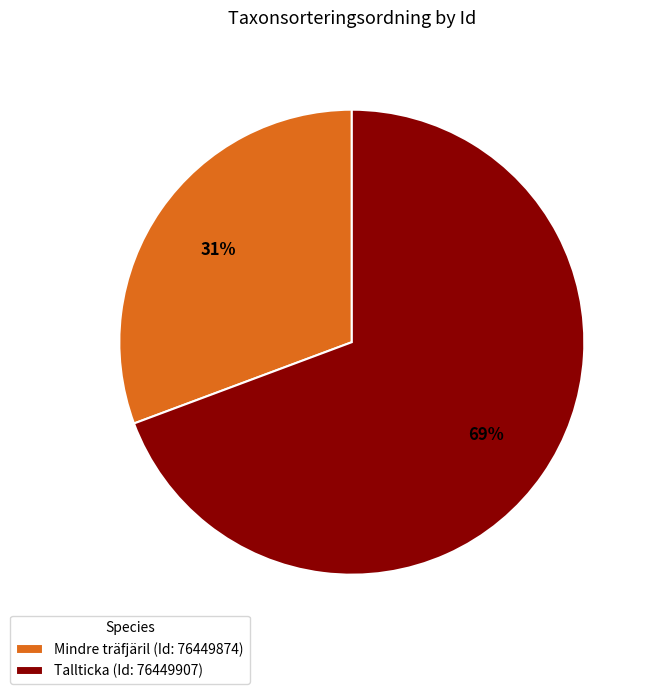

What percentage is the Mindre träfjäril (Id: 76449874) slice, to the nearest percent?

31%